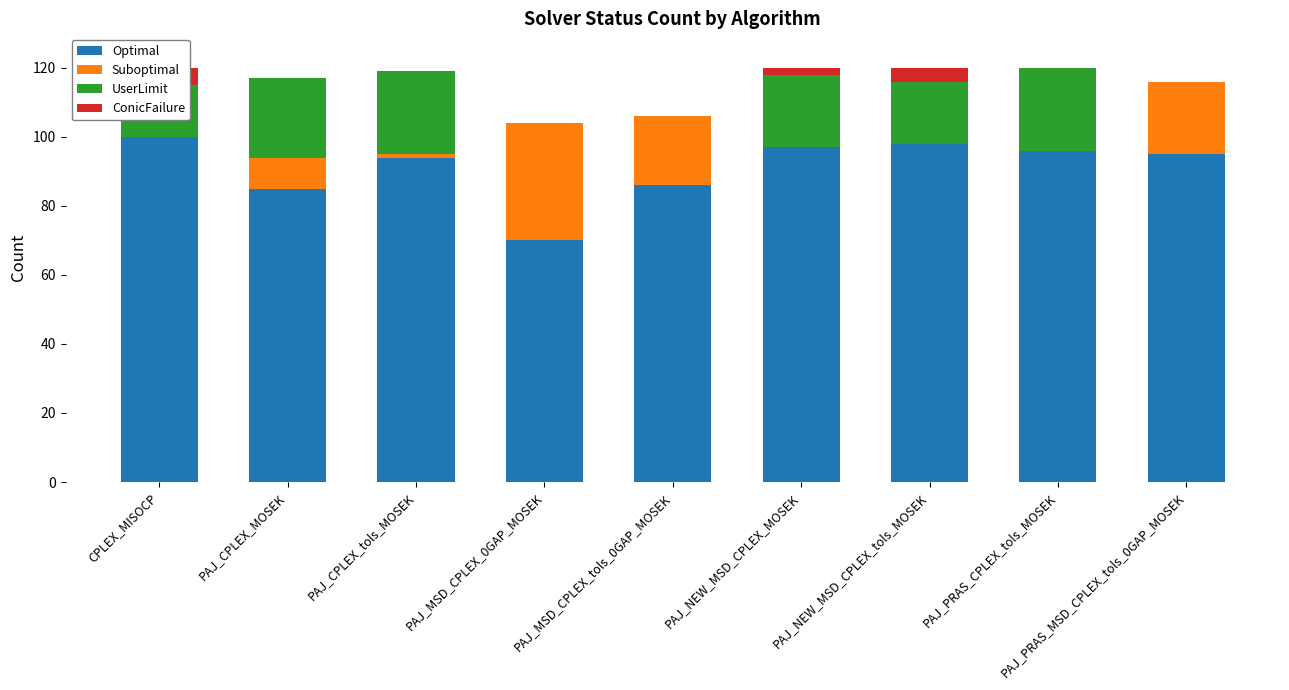

At which label does Optimal first exceed 95?

CPLEX_MISOCP